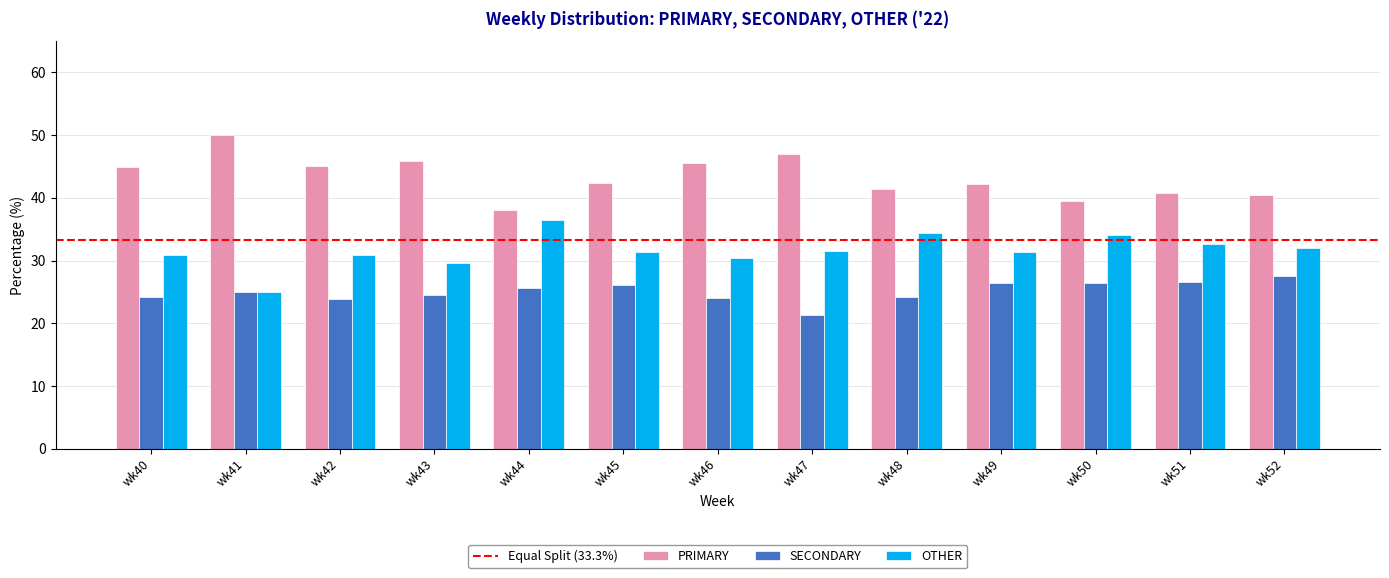

How many distinct data groups are displayed?

3